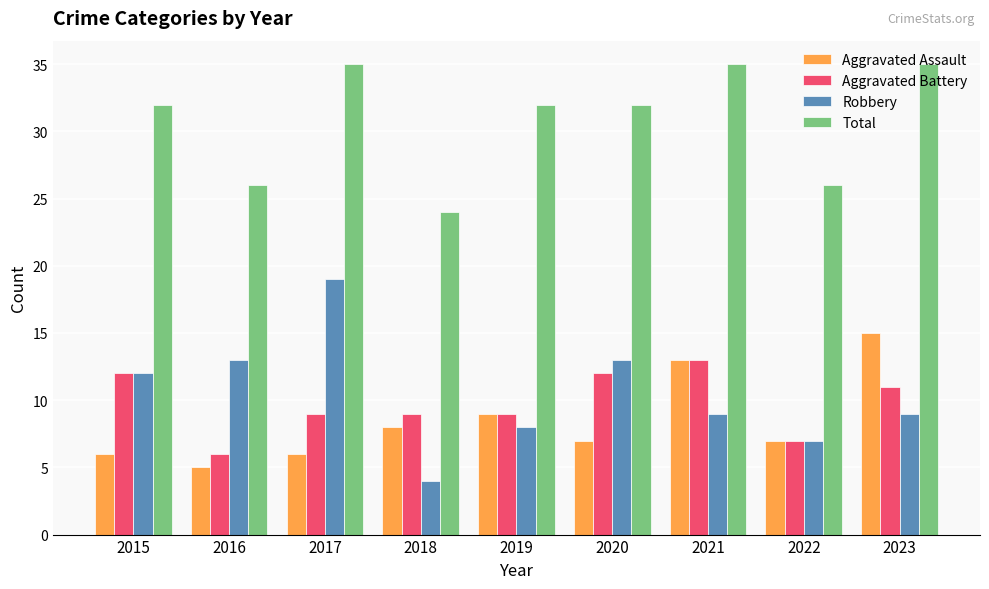

Reading left to right, transcribe all the data shown in this chart.

Aggravated Assault: 6	5	6	8	9	7	13	7	15
Aggravated Battery: 12	6	9	9	9	12	13	7	11
Robbery: 12	13	19	4	8	13	9	7	9
Total: 32	26	35	24	32	32	35	26	35